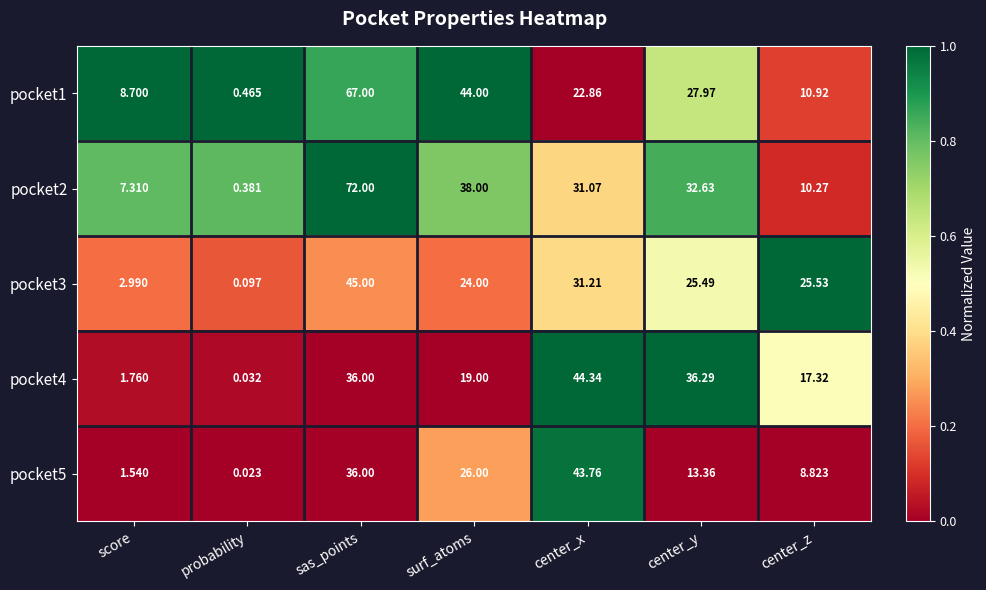

Where is pocket5 nearest to the value 21?

surf_atoms